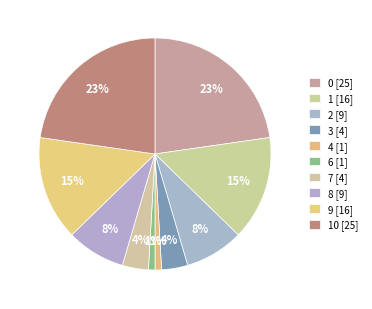

How many slices are in this pie chart?

10